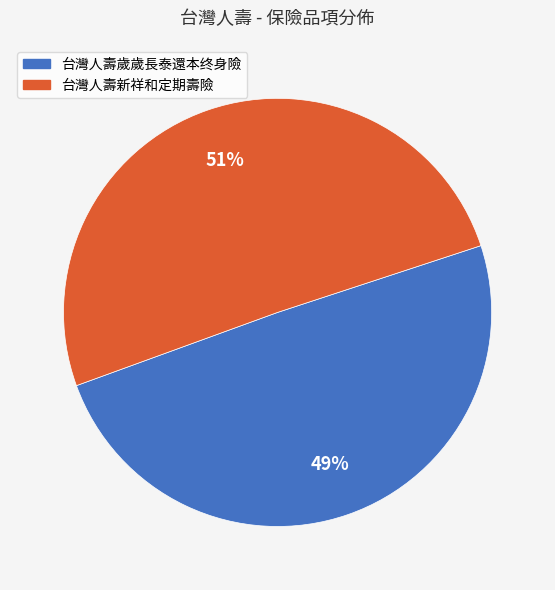

How many slices are in this pie chart?

2